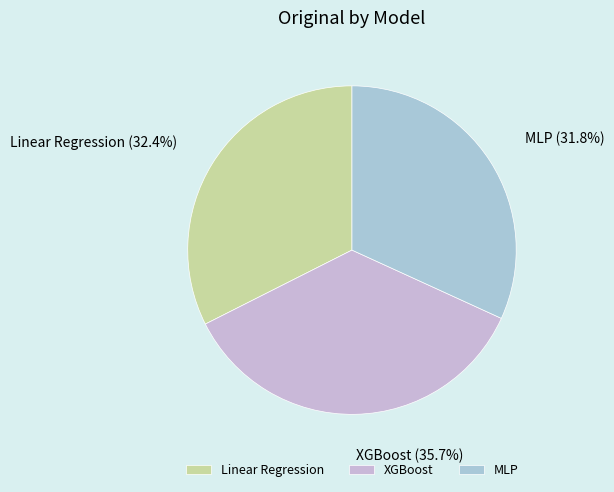

Which slice is the largest?

XGBoost